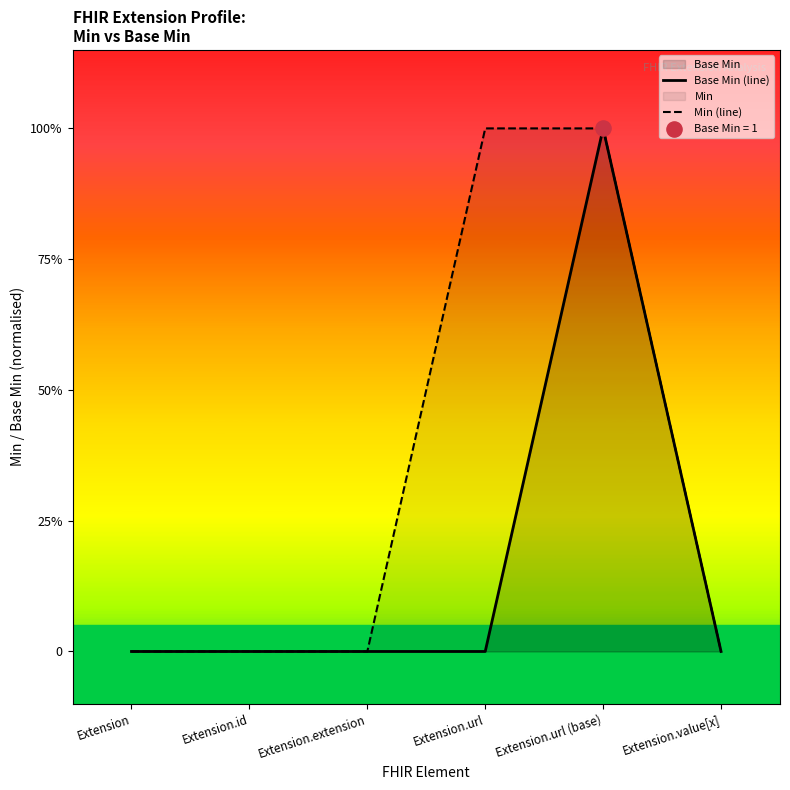

Is the value of Min (line) at Extension.value[x] greater than the value of Base Min (line) at Extension.extension?

No